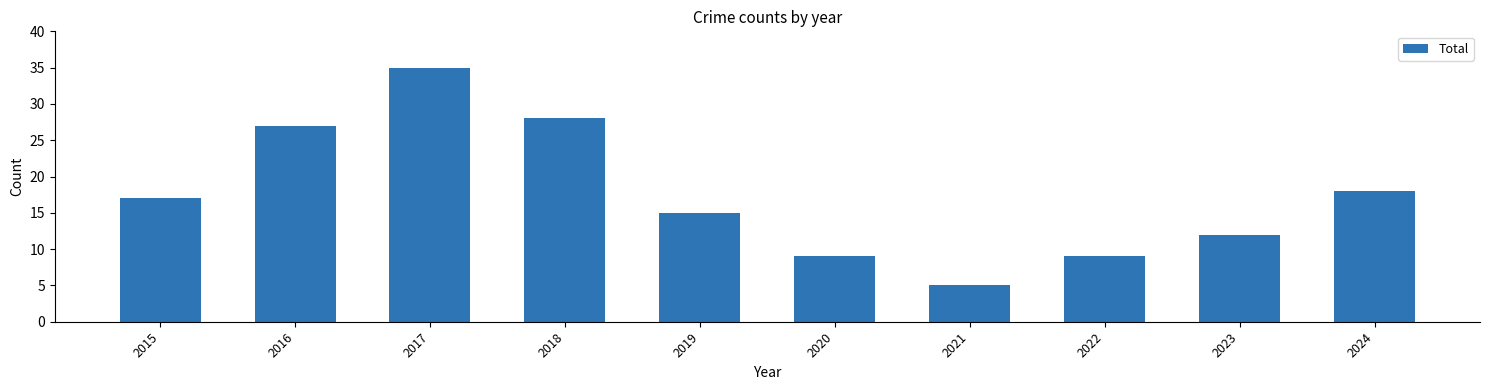

The value at 2016 is 27. True or false?

True